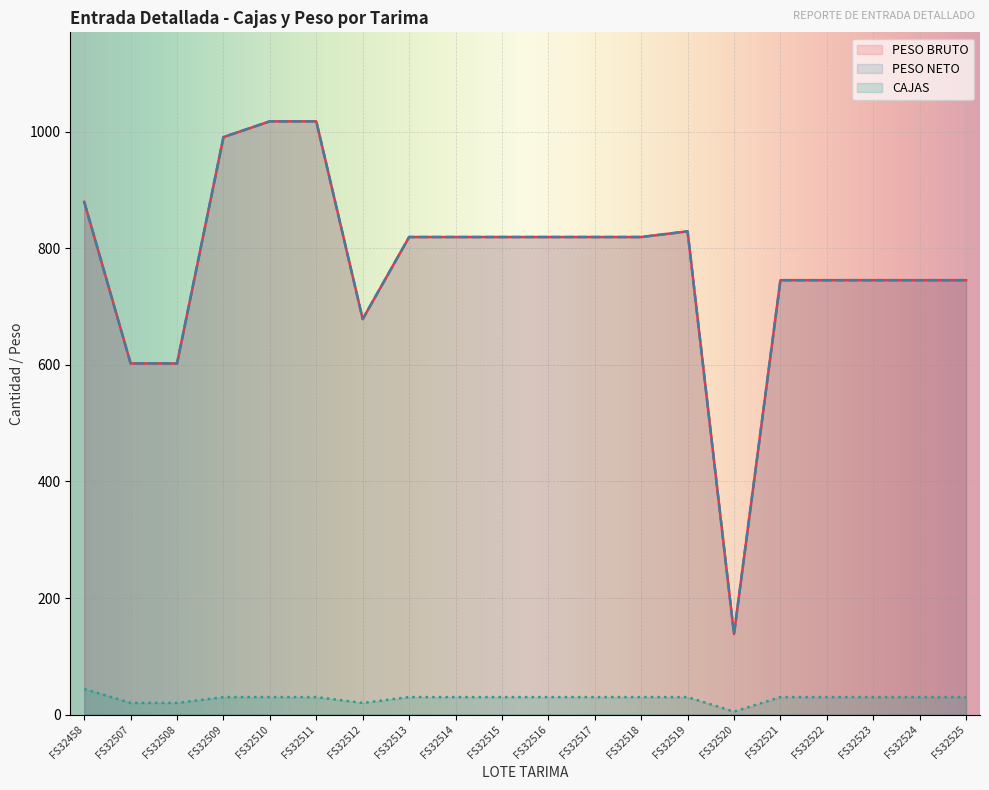

What is the difference between the PESO NETO values at FS32521 and FS32512?

66.7